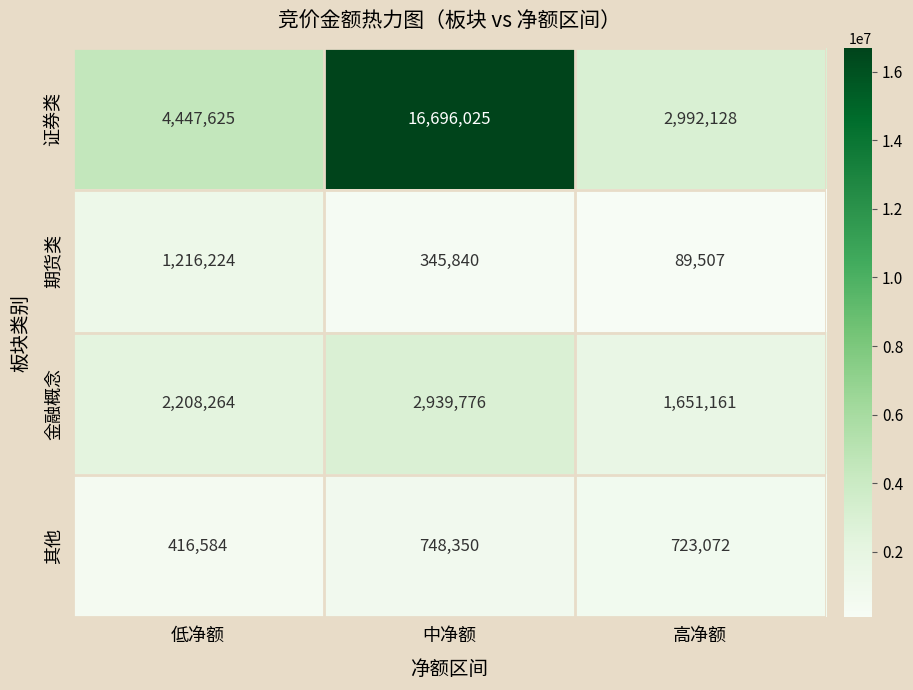

What is the difference between the highest and lowest values at 高净额?

2902621